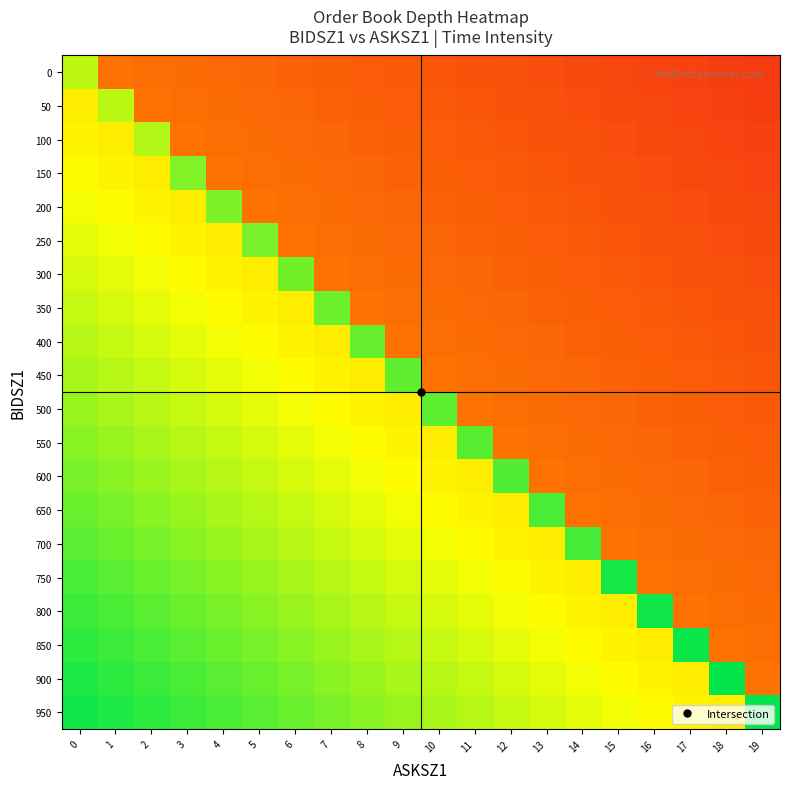

What is the maximum value shown in the chart?

1.0